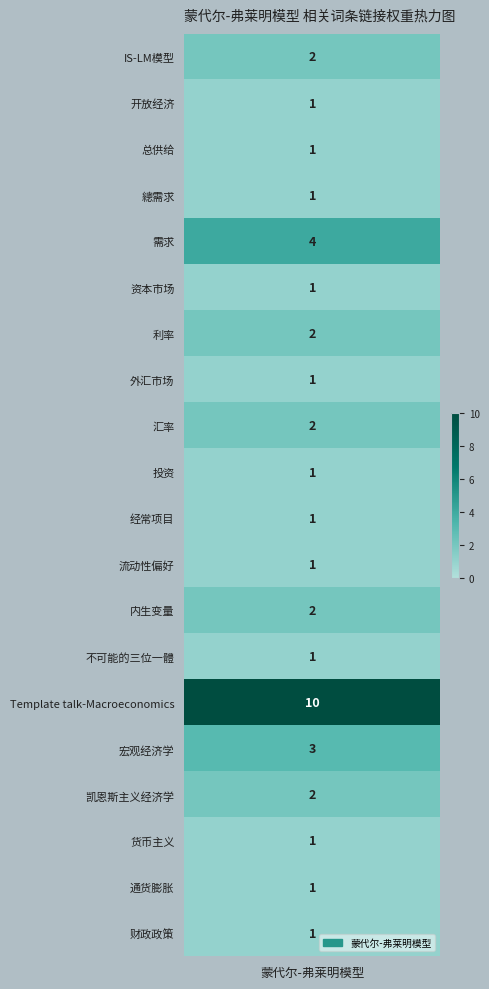

Where is the data nearest to the value 5?

需求